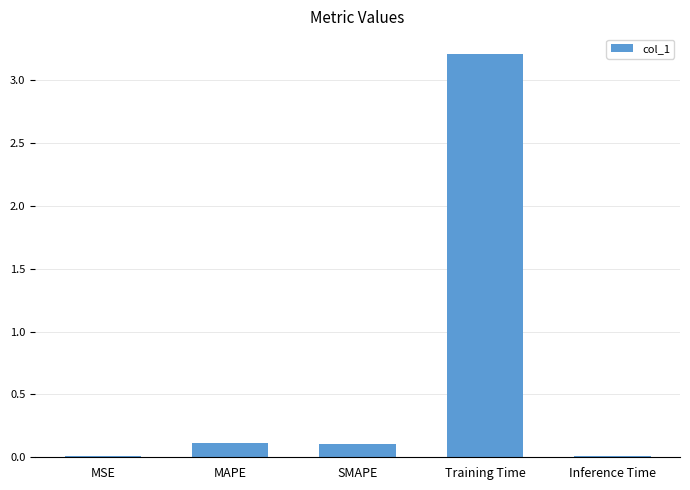

What is the sum of all values?

3.4